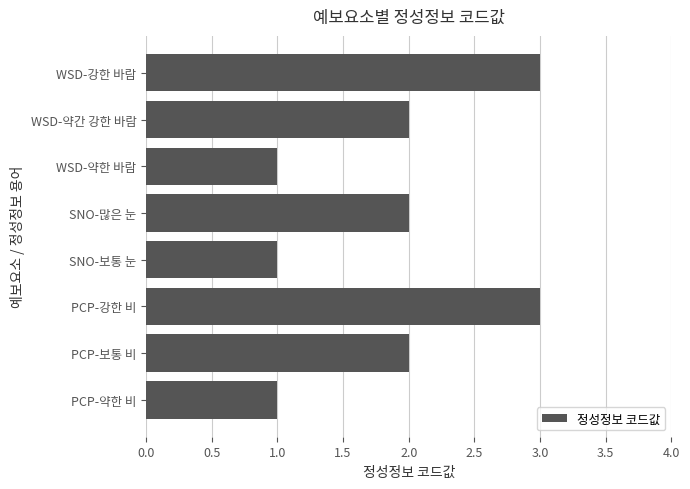

What is the greatest value displayed?

3